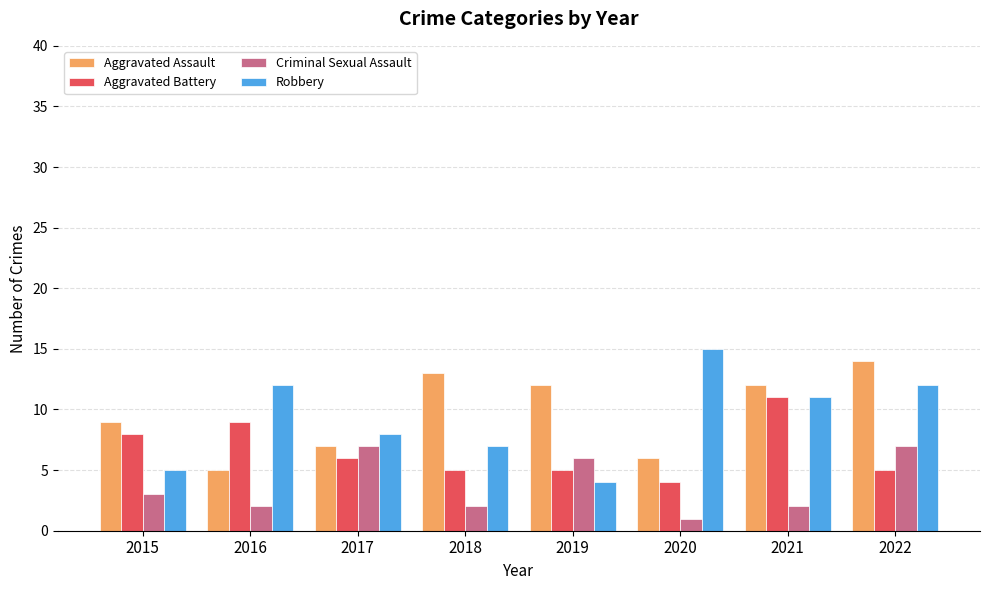

Reading left to right, list all the values displayed in this chart.

Aggravated Assault: 2015=9	2016=5	2017=7	2018=13	2019=12	2020=6	2021=12	2022=14
Aggravated Battery: 2015=8	2016=9	2017=6	2018=5	2019=5	2020=4	2021=11	2022=5
Criminal Sexual Assault: 2015=3	2016=2	2017=7	2018=2	2019=6	2020=1	2021=2	2022=7
Robbery: 2015=5	2016=12	2017=8	2018=7	2019=4	2020=15	2021=11	2022=12